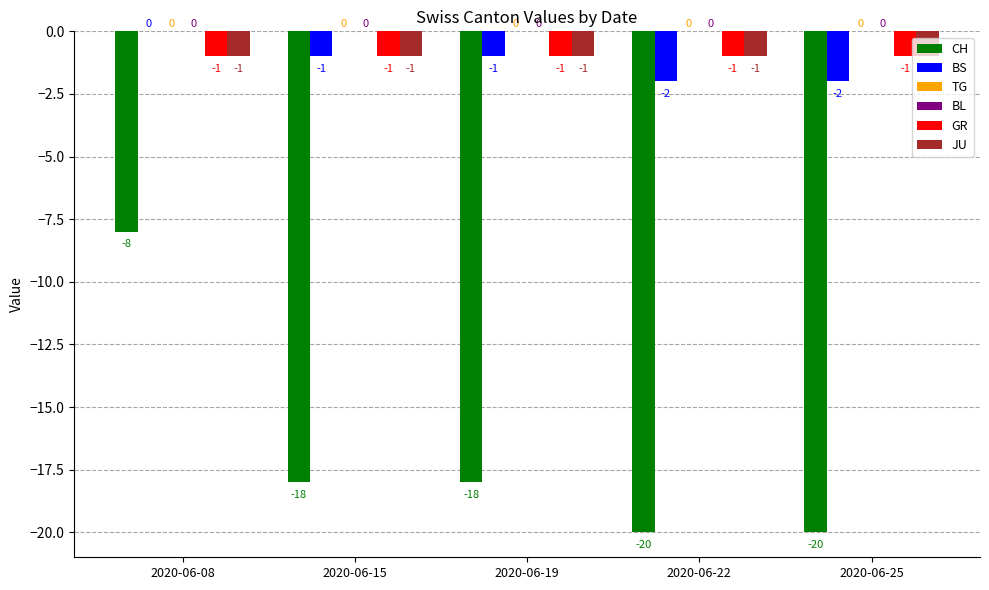

What is the value of the GR bar at the 3rd from the left?

-1